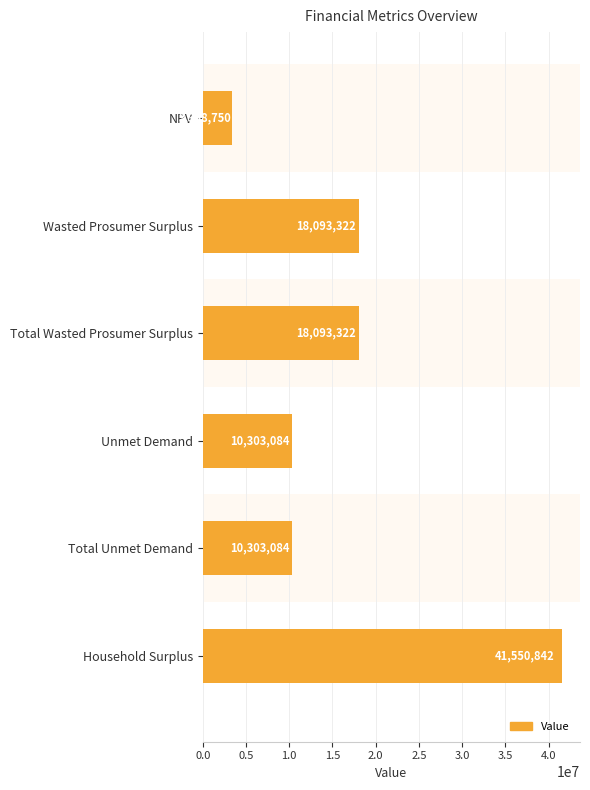

What is the average value?

16950400.4